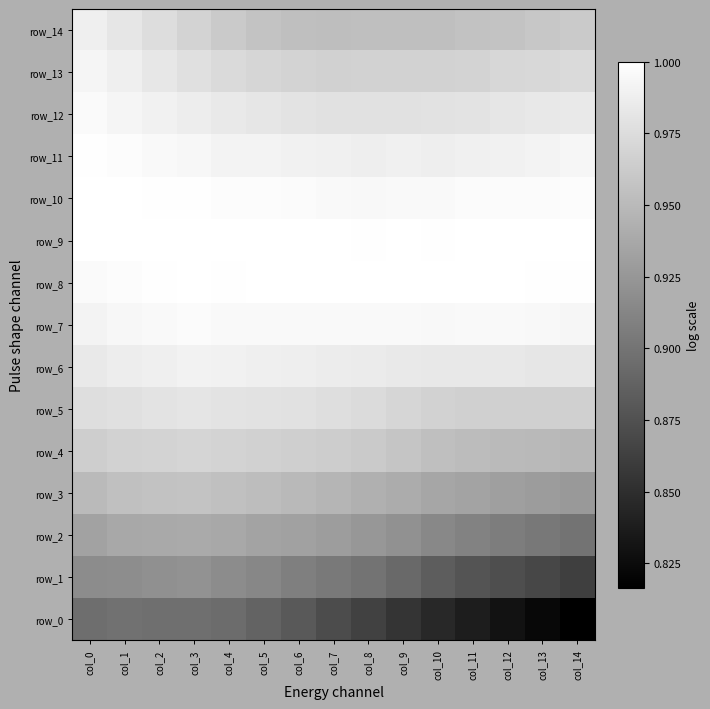

Which series has the largest total across all categories?

row_9